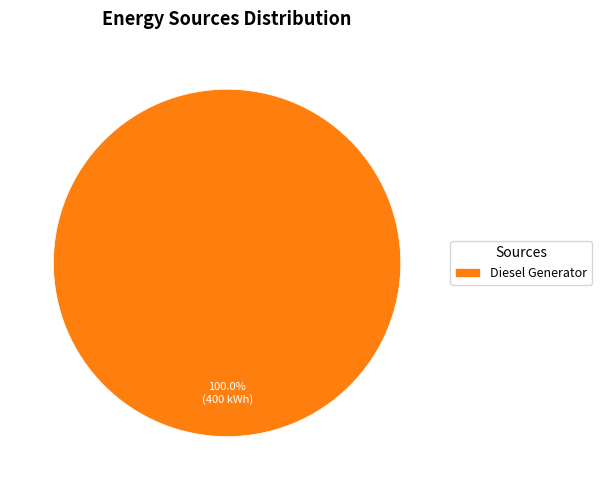

Rank the categories by value from lowest to highest.

Diesel Generator